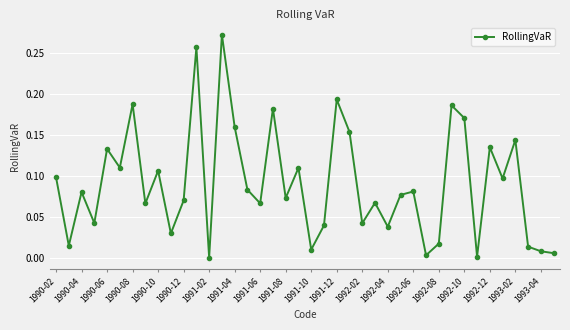

True or false: there are more than 0 points higher than both neighbors.

True